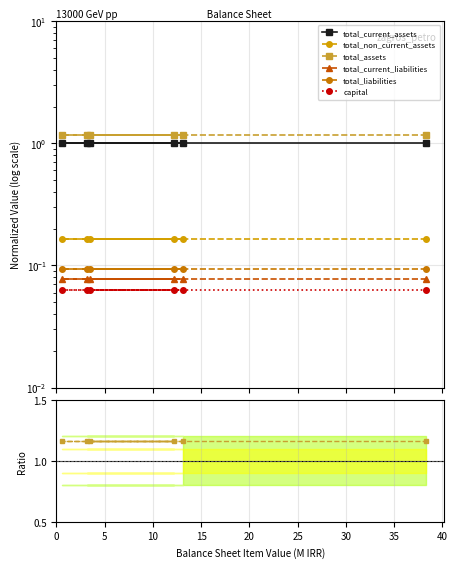

At how many categories does at least one series exceed 1?

6